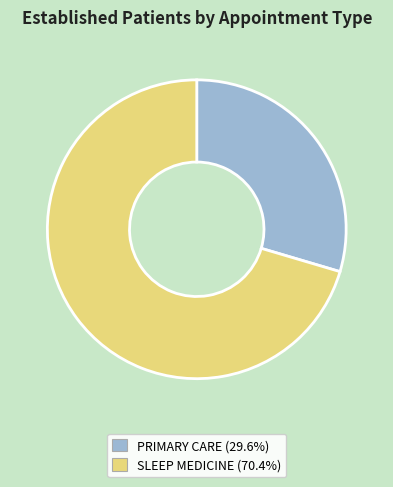

How many slices are in this pie chart?

2